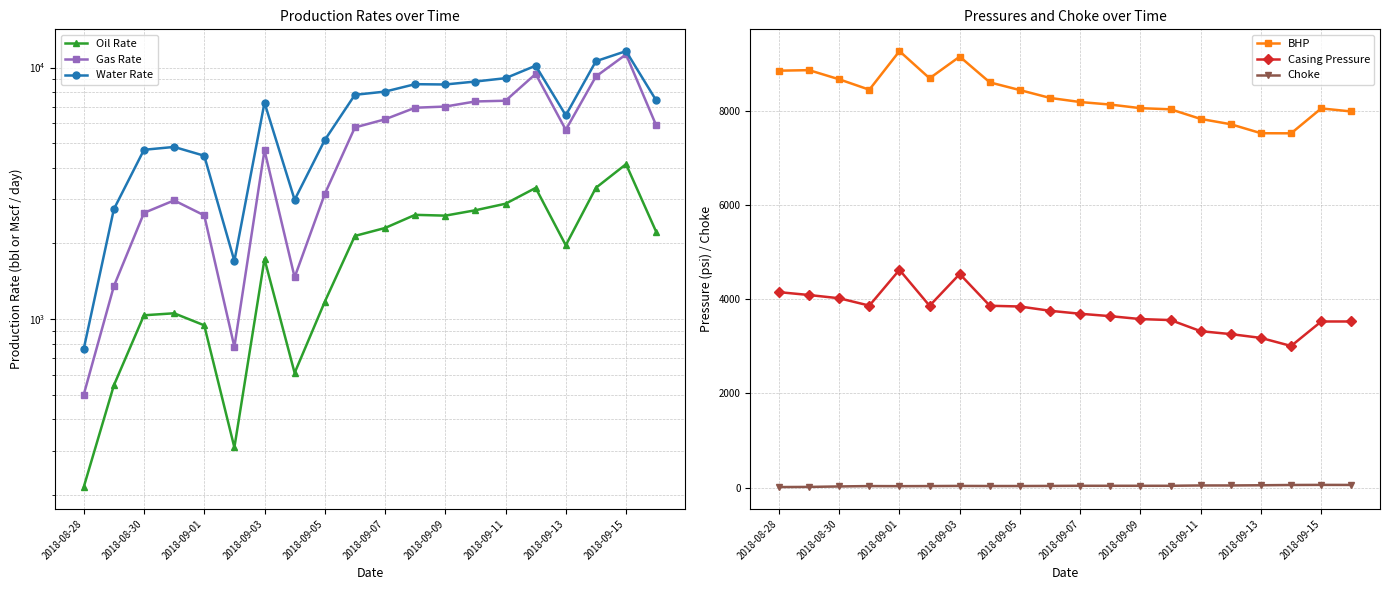

Rank the series by their average value, from lowest to highest.

Choke, Oil Rate, Casing Pressure, Gas Rate, Water Rate, BHP